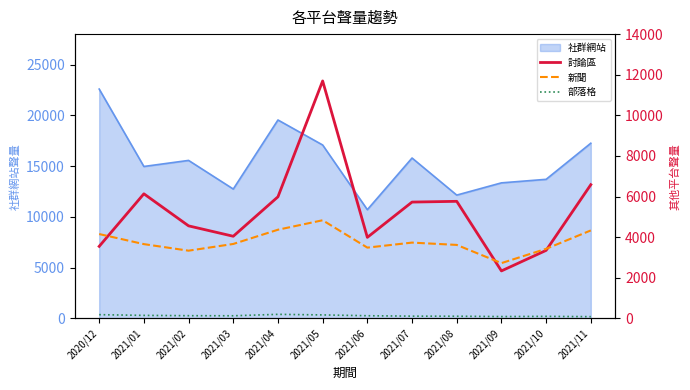

The 部落格 series shows 49 at 2021/05. True or false?

False